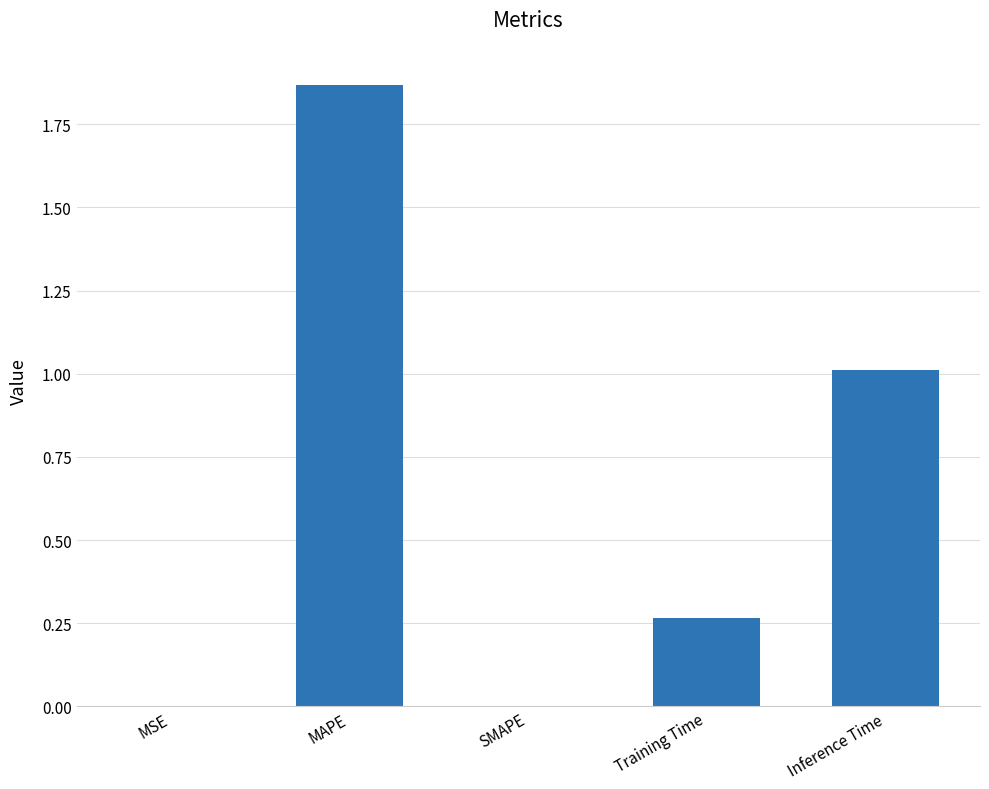

What is the sum of all values?

3.1